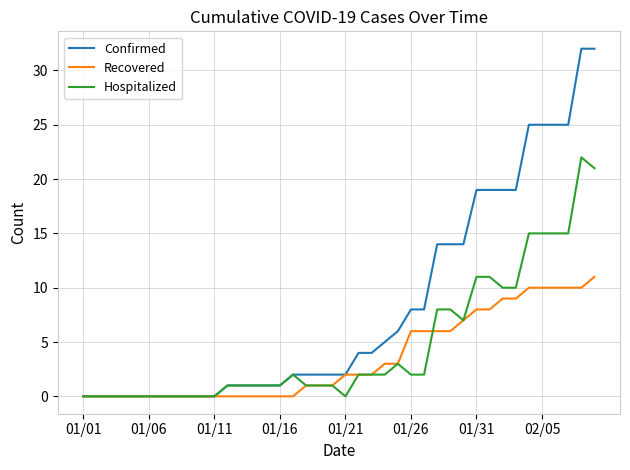

Which series has the largest range (max minus min)?

Confirmed